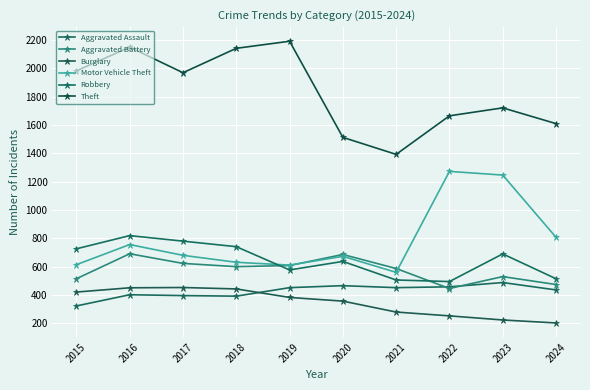

What is the sum of all Aggravated Battery values?

5760